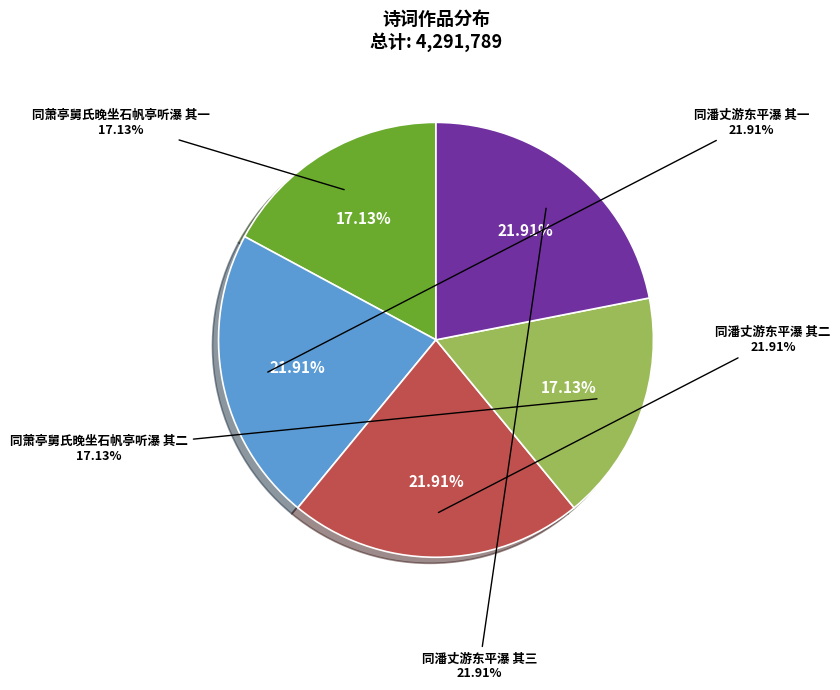

Is there a majority slice in this chart?

No